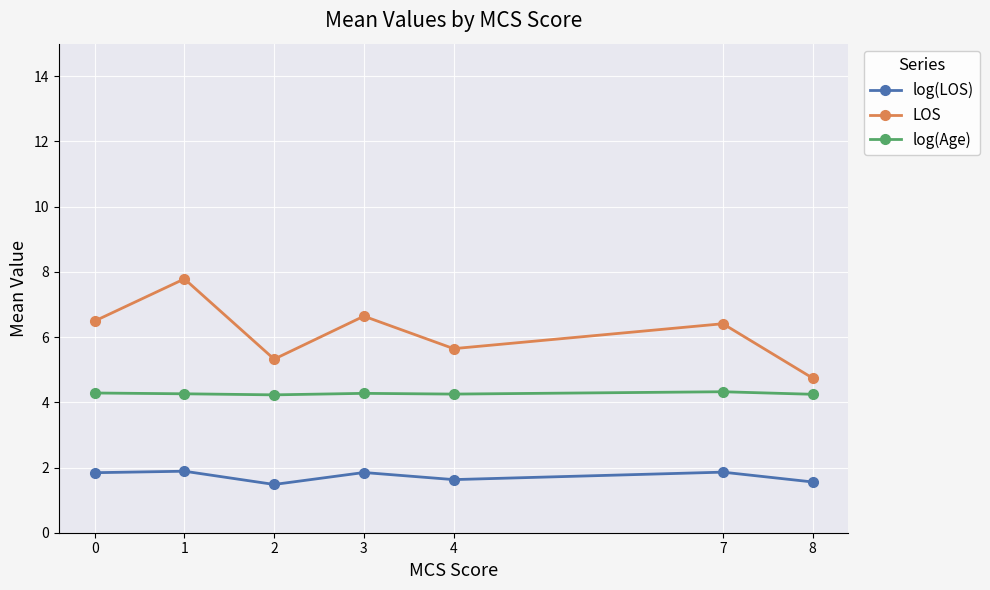

In LOS, how many points are higher than both neighbors (excluding endpoints)?

3